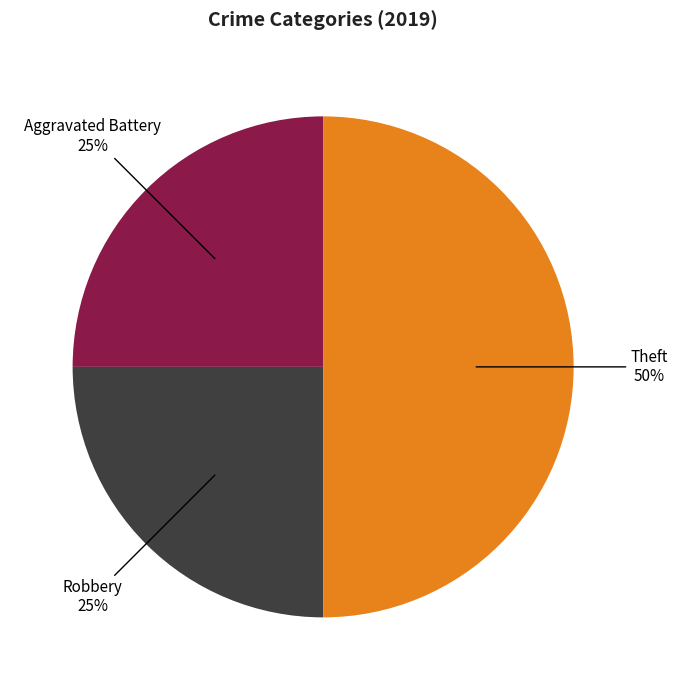

To the nearest percent, what is the average slice percentage?

33%